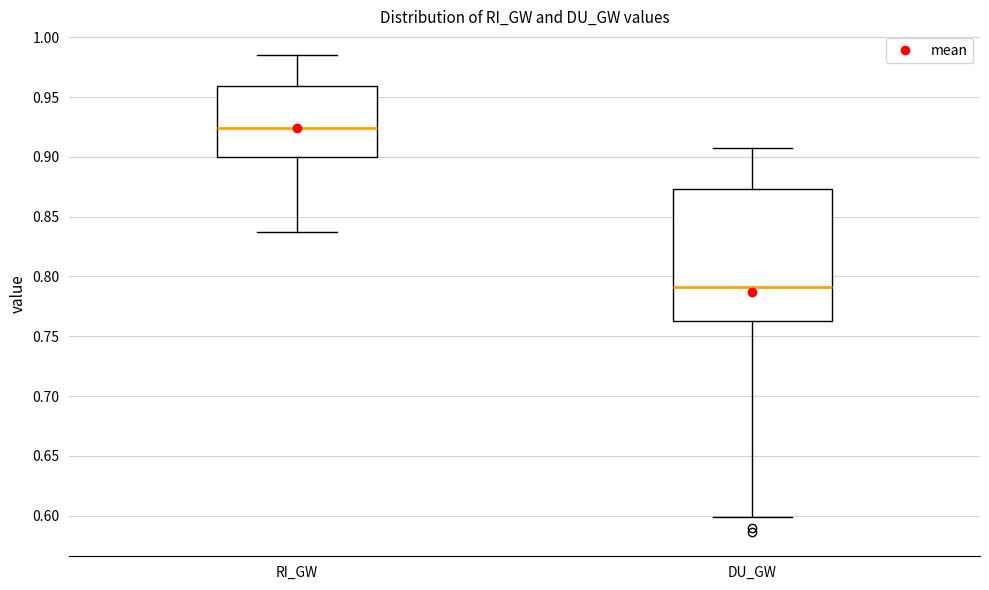

Where does the upper whisker of the box for RI_GW end on the y-axis? The values are not printed on the chart, so give them approximately, as read against the axis.

0.985